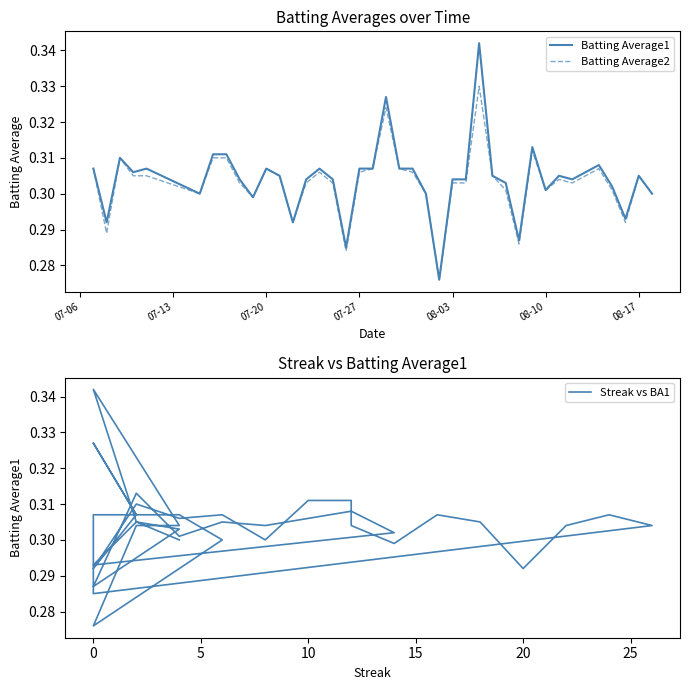

Rank the series by their maximum value, from highest to lowest.

Batting Average1, Streak vs BA1, Batting Average2